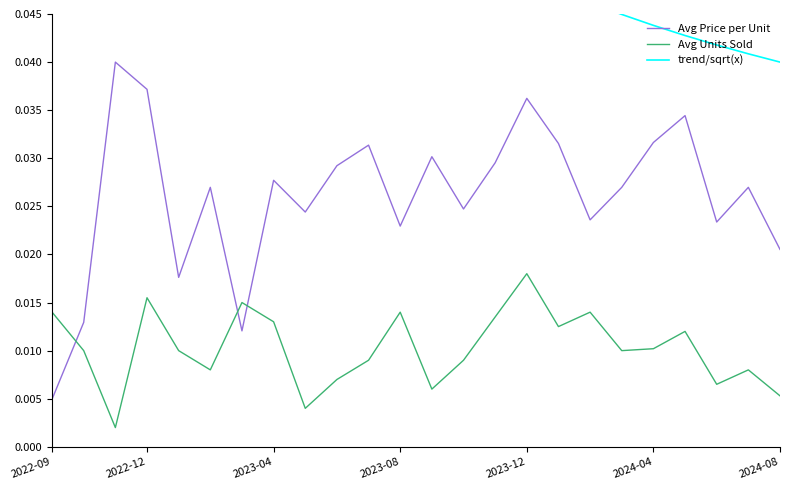

How many times do Avg Price per Unit and Avg Units Sold cross each other?

3